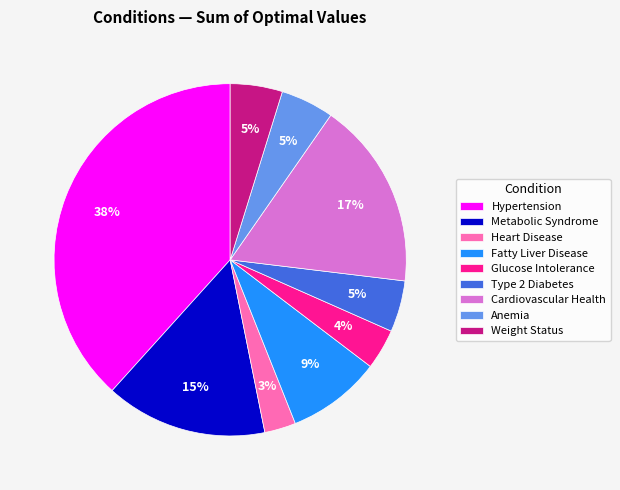

To the nearest percent, what percentage of the pie is Hypertension?

38%